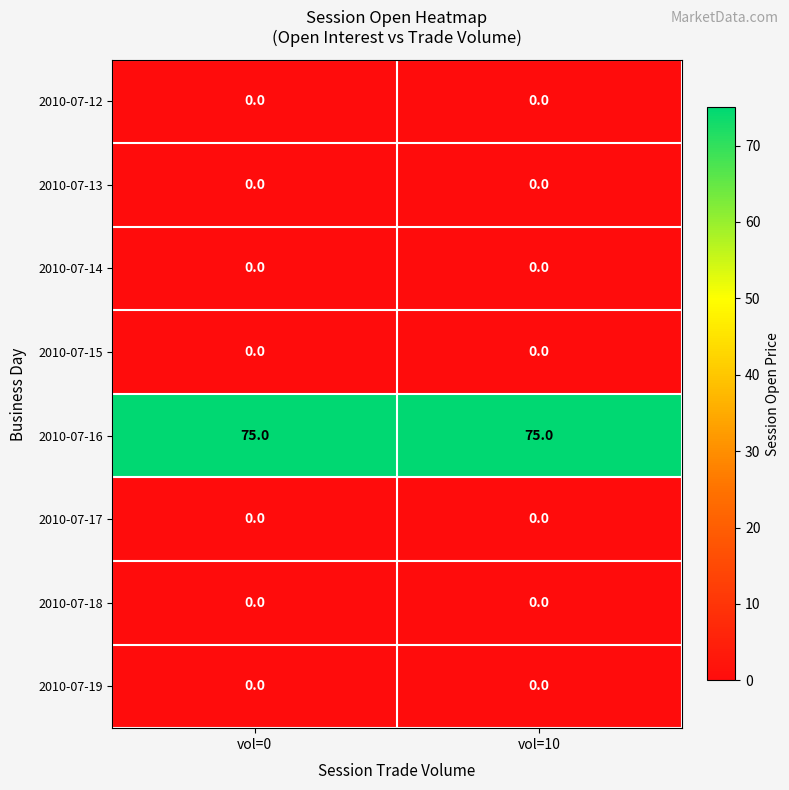

Is the value of 2010-07-19 at vol=0 greater than the value of 2010-07-16 at vol=0?

No